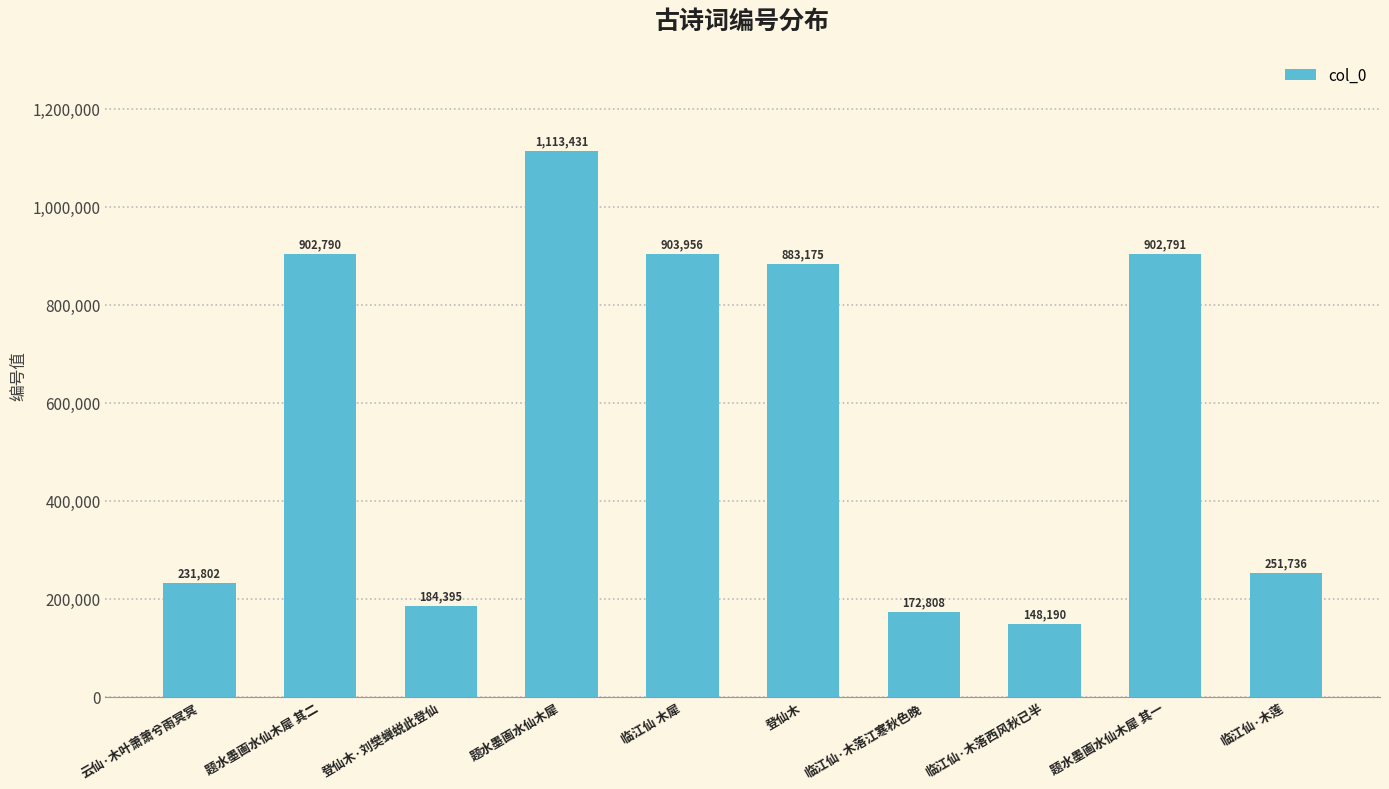

What is the greatest value displayed?

1113431